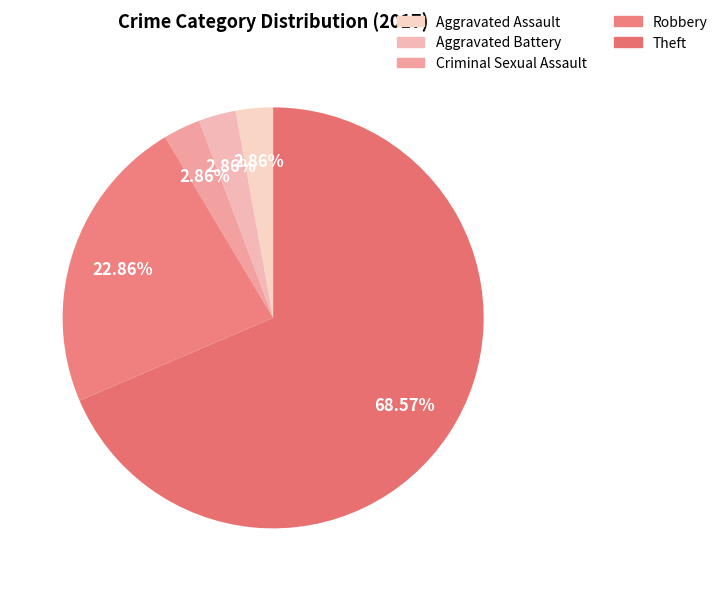

Is it true that Theft is 69% of the pie?

True